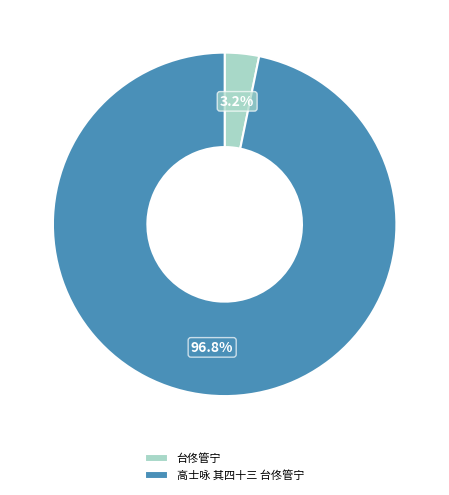

How much of the chart is everything except 台佟管宁?

96.8%